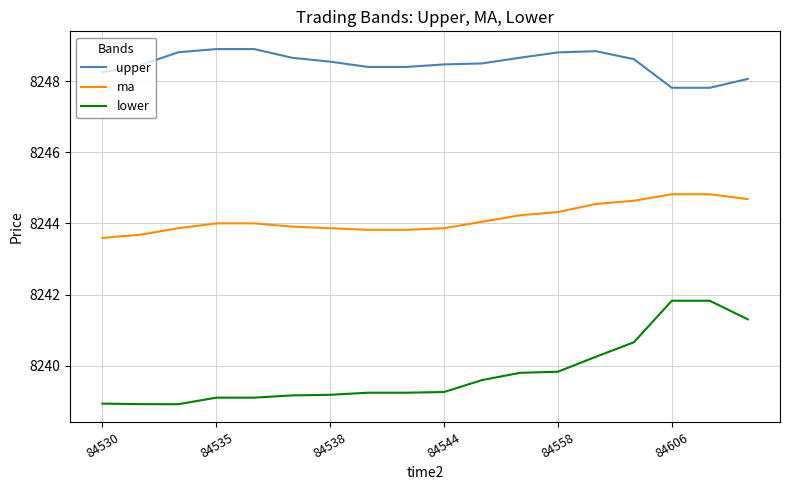

How many lines are shown in the chart?

3